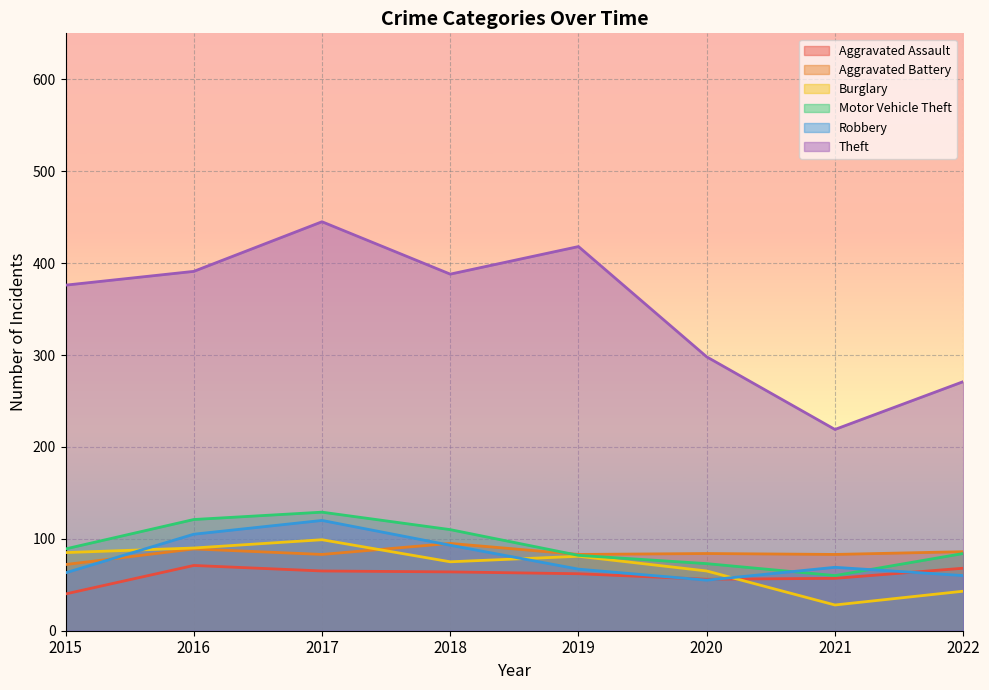

What is the average value of the Burglary series?

71